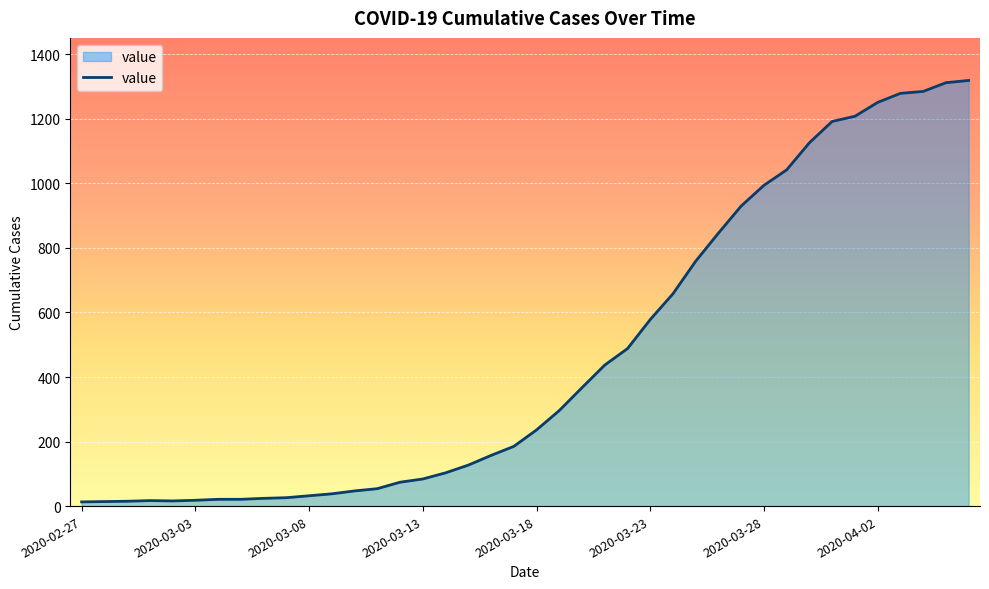

What is the maximum value shown in the chart?

1319